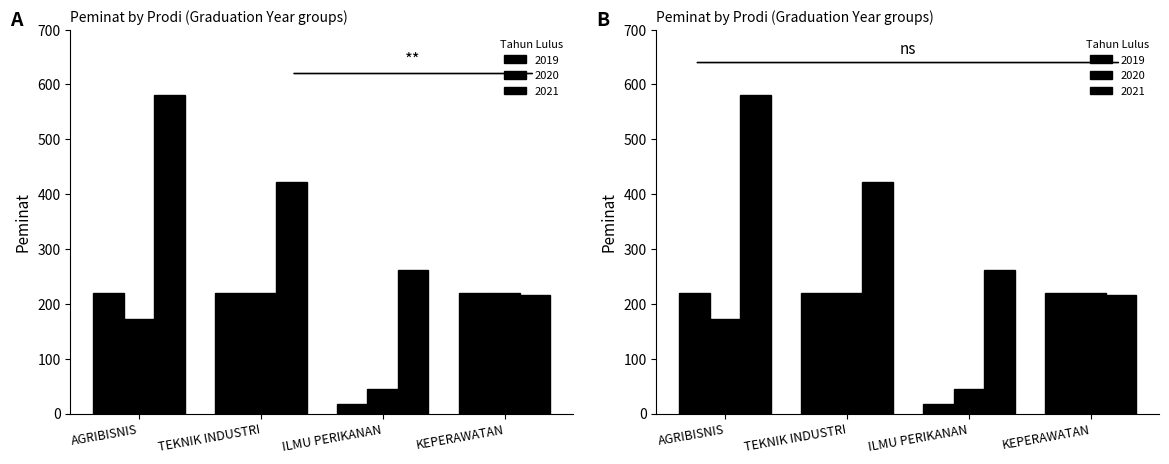

Which has a higher value, TEKNIK INDUSTRI or AGRIBISNIS?

TEKNIK INDUSTRI